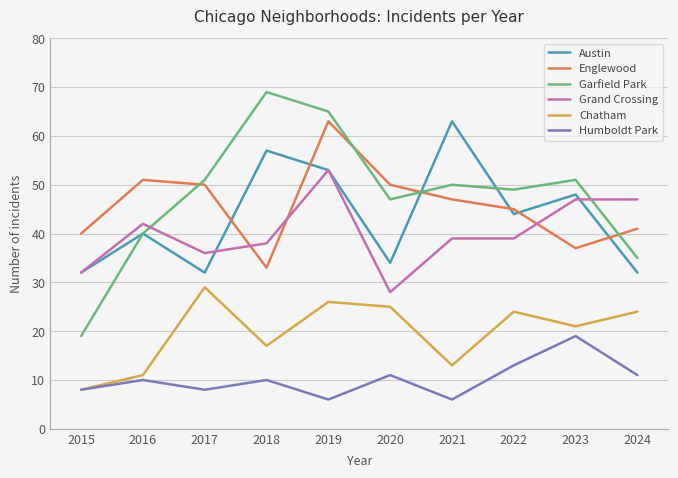

Which series changed the most between 2019 and 2023?

Englewood